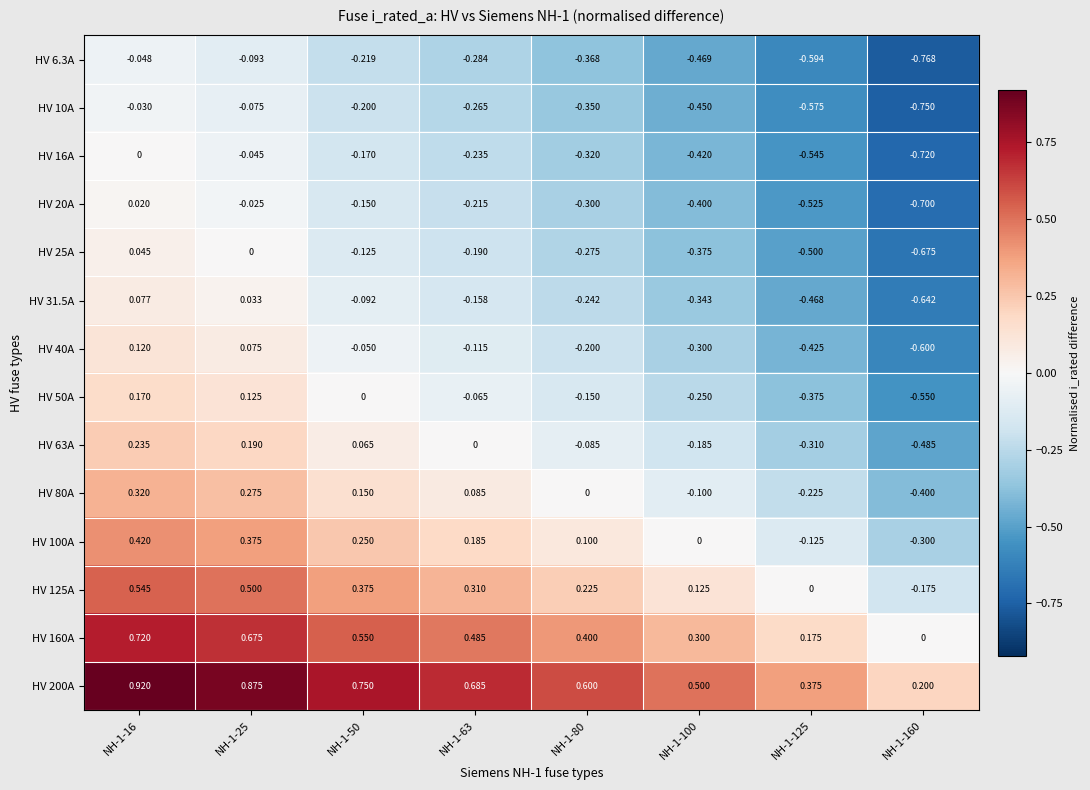

Is the value of HV 200A at NH-1-100 greater than the value of HV 160A at NH-1-25?

No